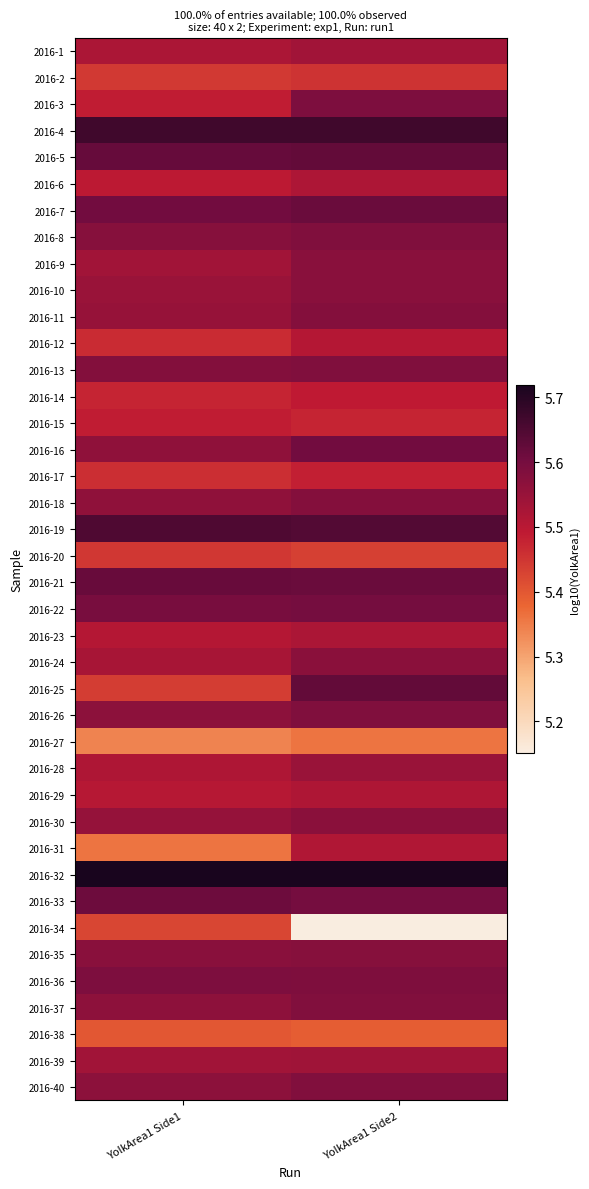

Which category has the highest value across all series?

YolkArea1 Side2